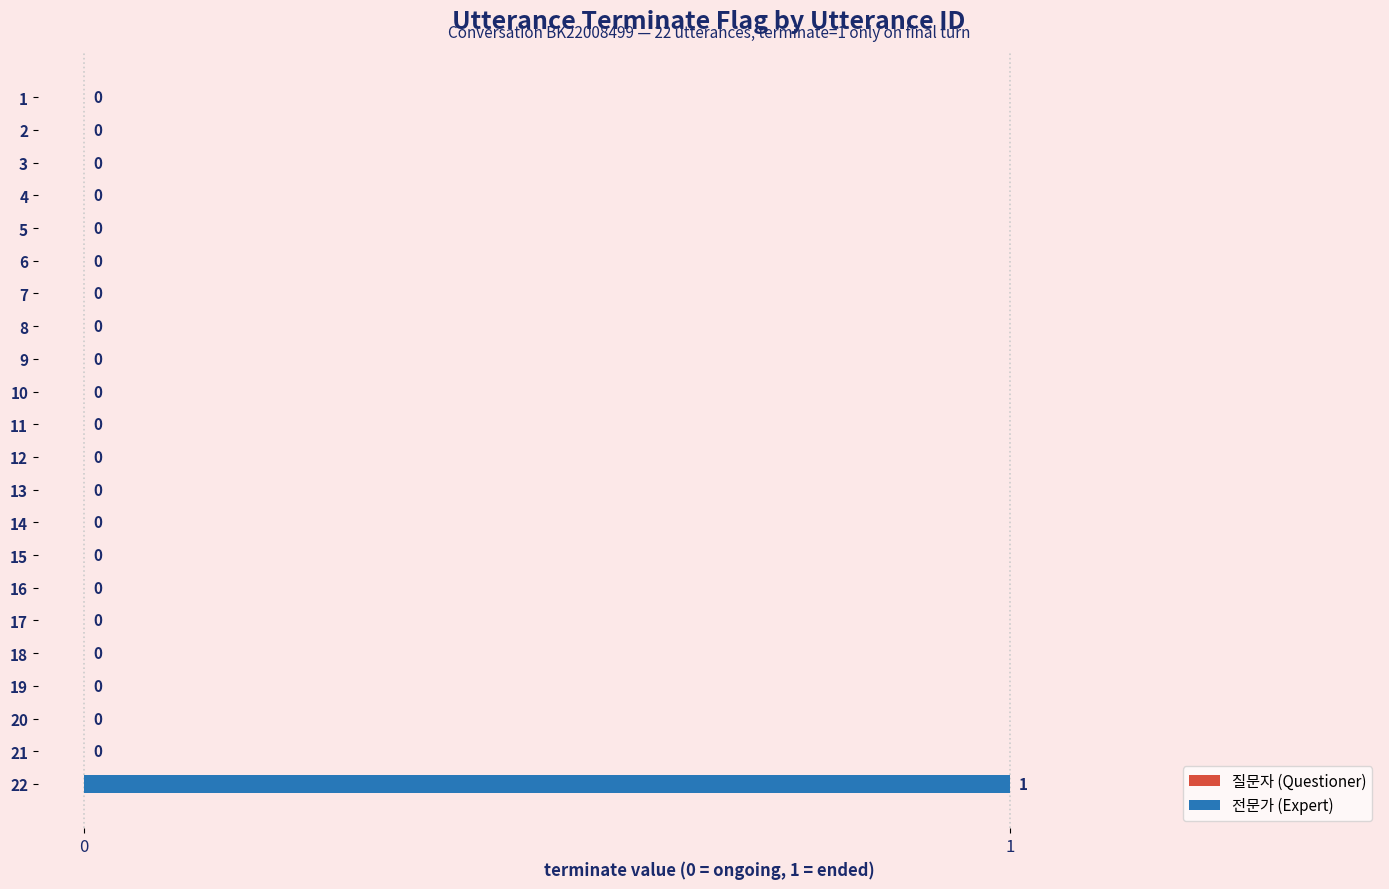

How many values are between 0 and 1?

11